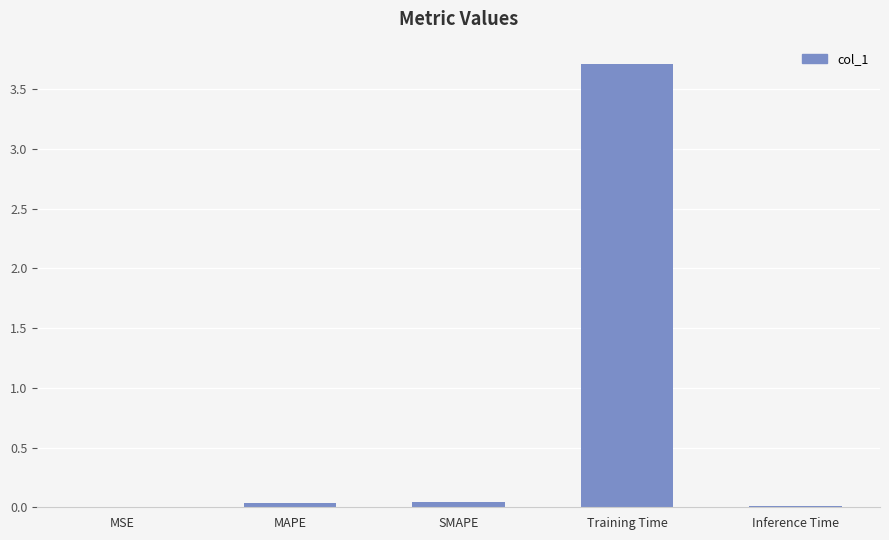

Which category has the highest value across all series?

Training Time